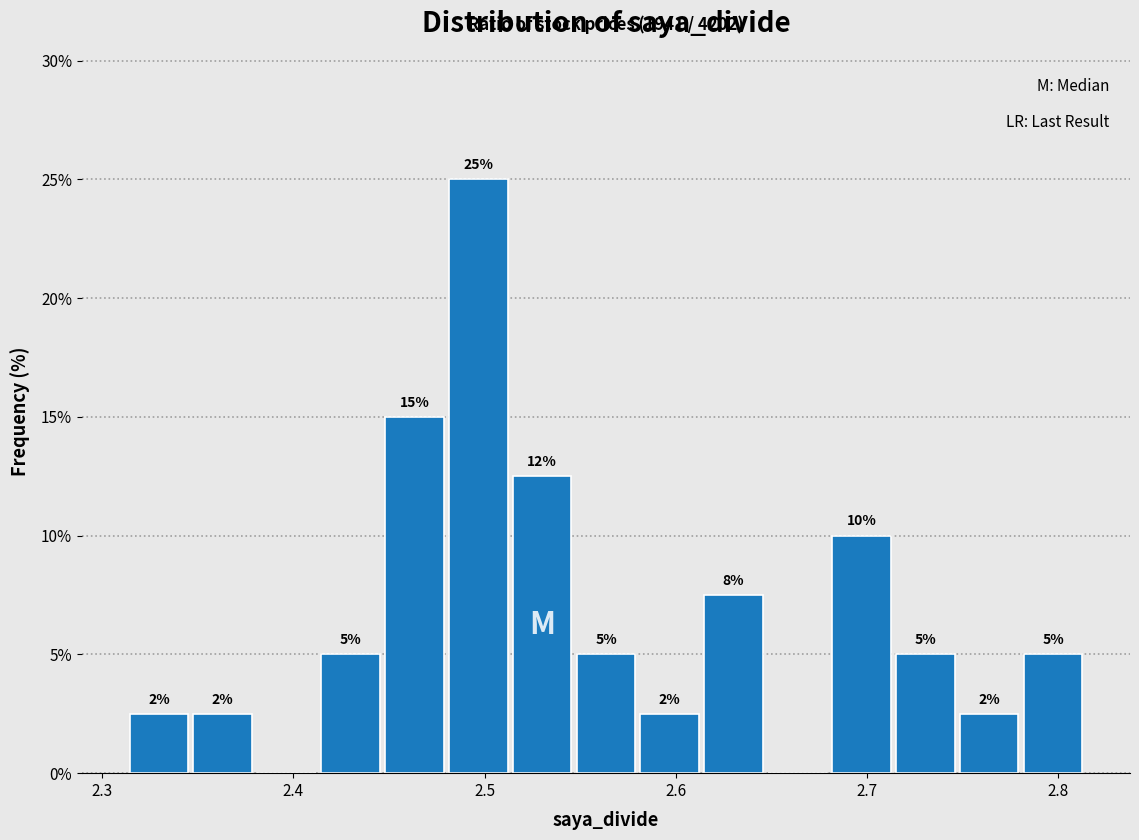

Around what value on the x-axis is the tallest bar? Give the approximate position of its centre, as read against the axis.

2.50